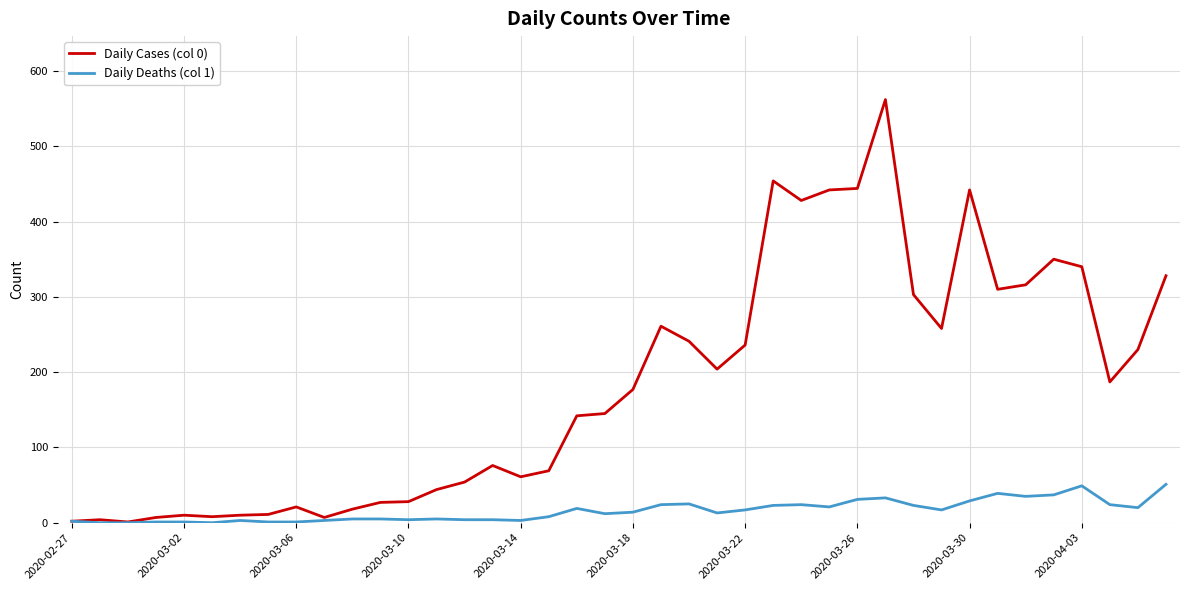

List the series in order of their peak value, highest first.

Daily Cases (col 0), Daily Deaths (col 1)